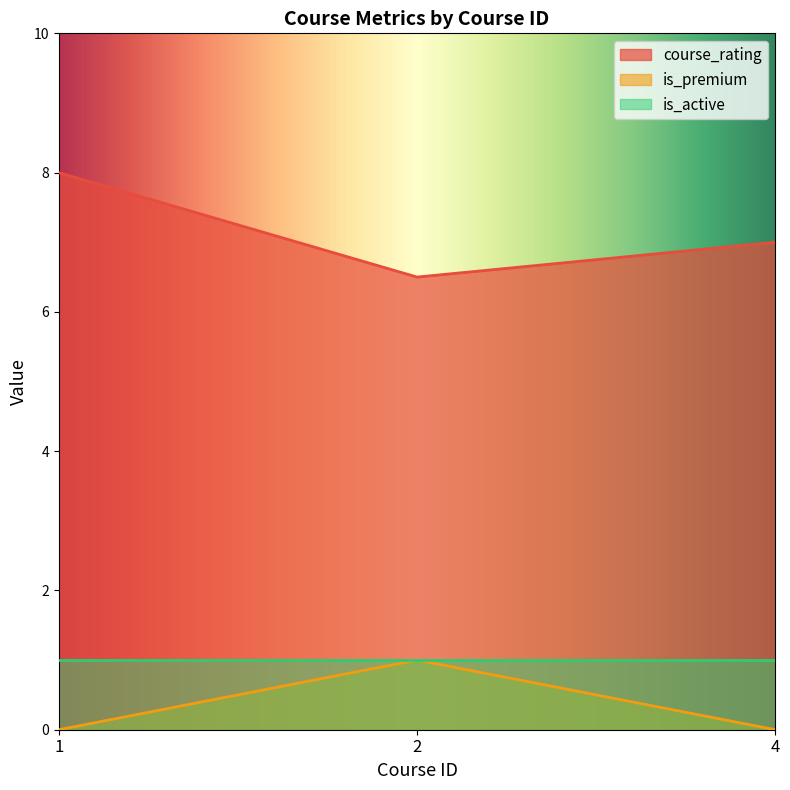

Which label corresponds to the smallest value in the chart?

1